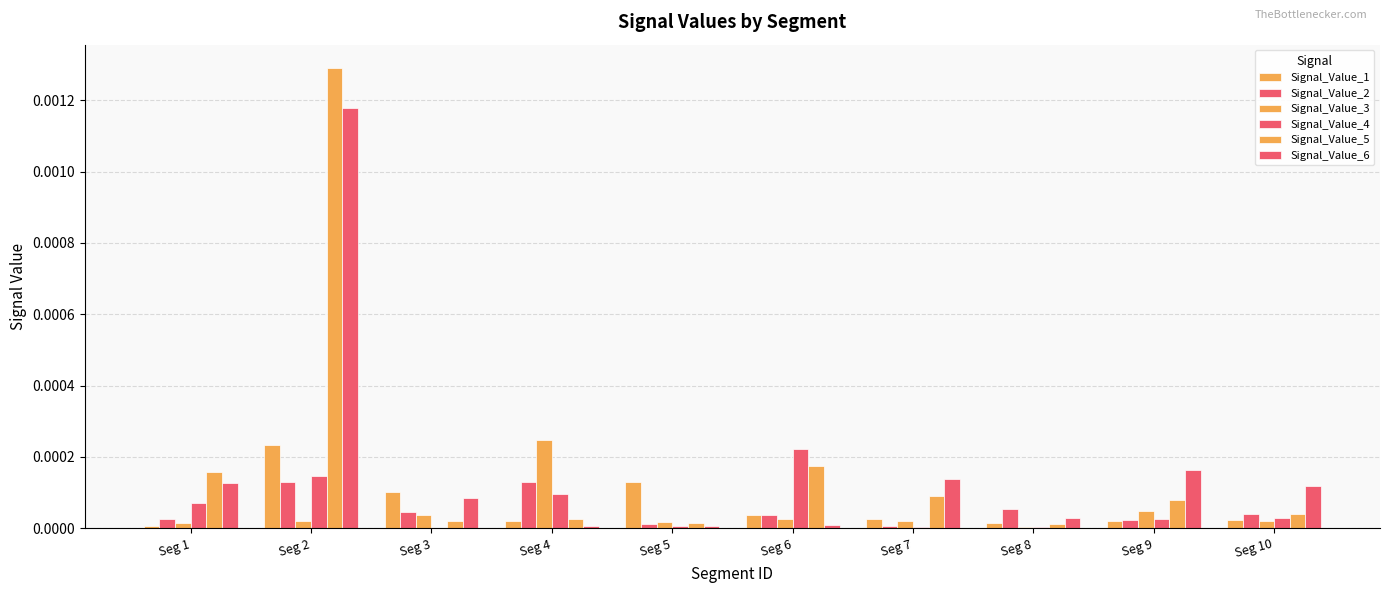

Are the bars horizontal?

No